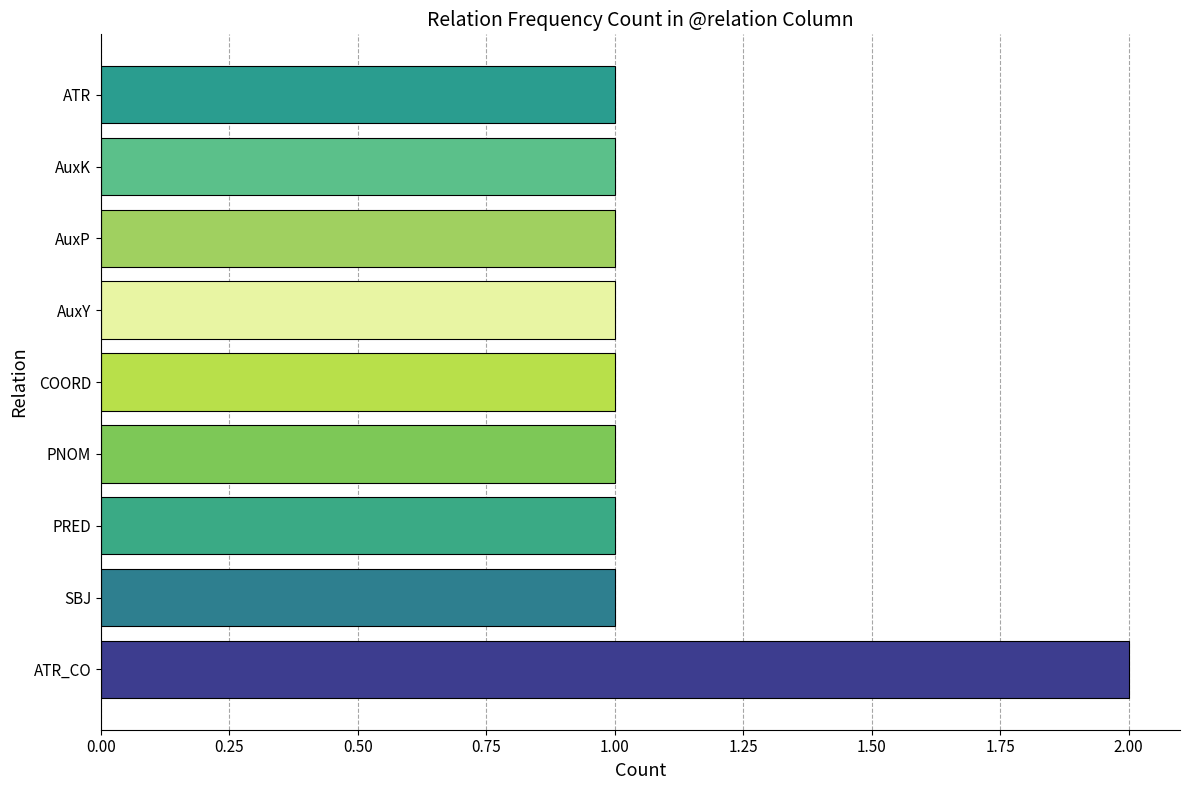

Reading top to bottom, list all the values displayed in this chart.

ATR=1	AuxK=1	AuxP=1	AuxY=1	COORD=1	PNOM=1	PRED=1	SBJ=1	ATR_CO=2